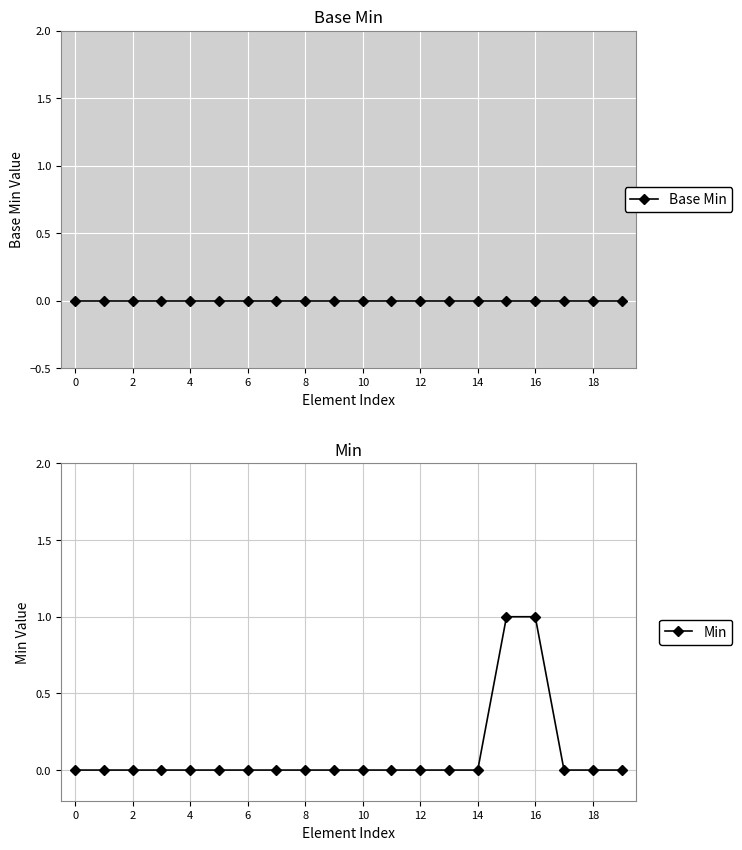

True or false: Min has a value of 0 at 18.

True